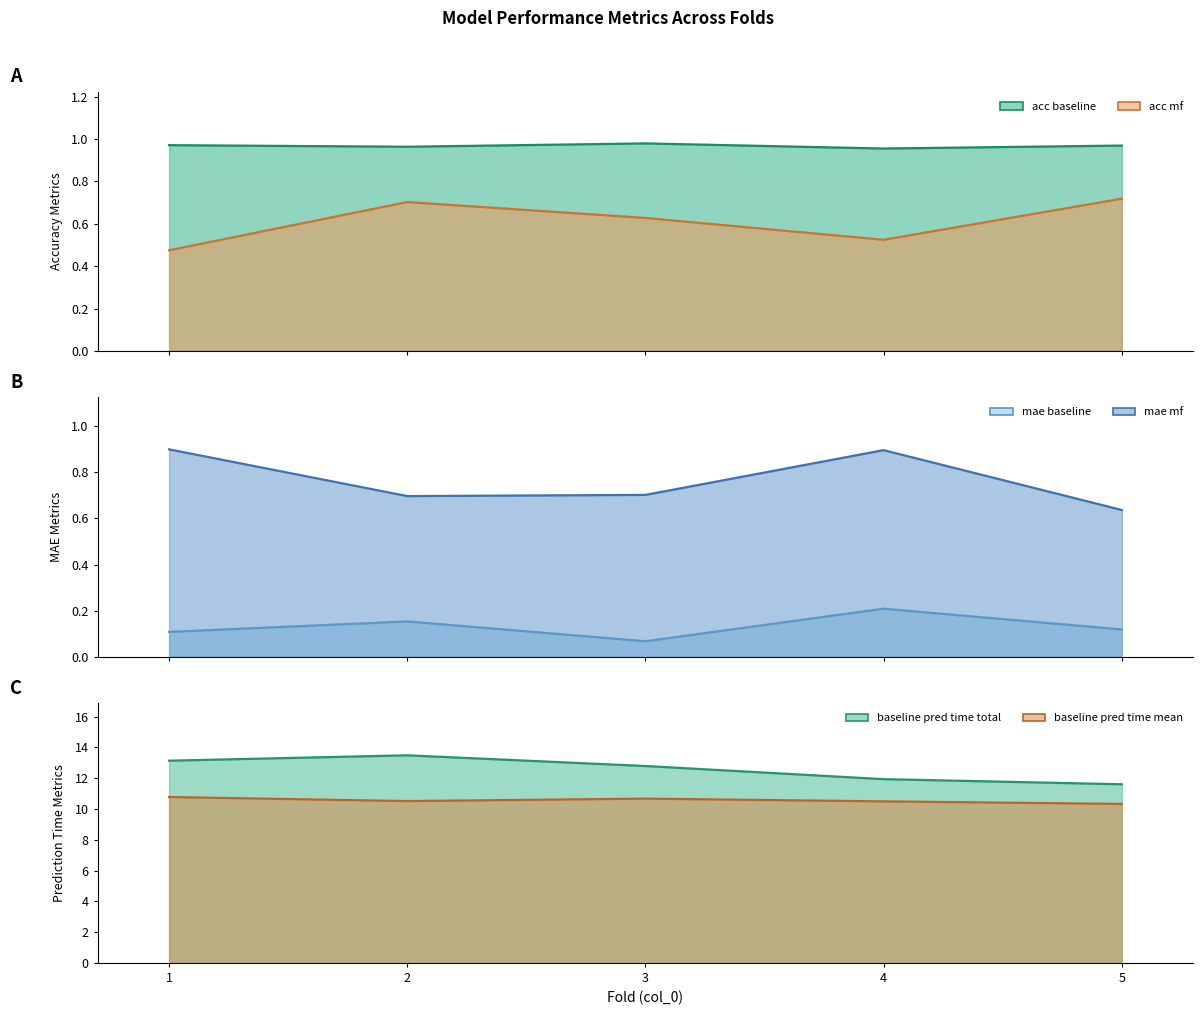

What is the value of the baseline_pred_time_mean point at the 1st from the left?

10.8